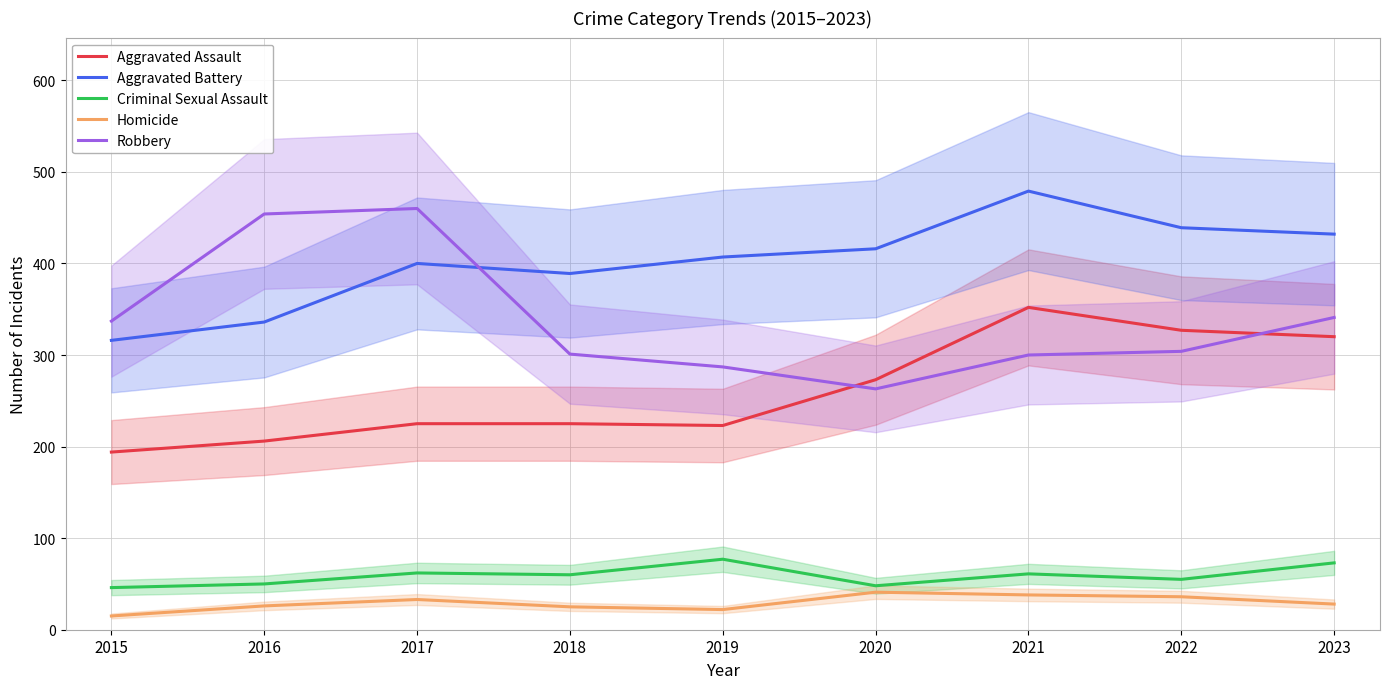

What is the sum of the Aggravated Assault values at 2020 and 2017?

498